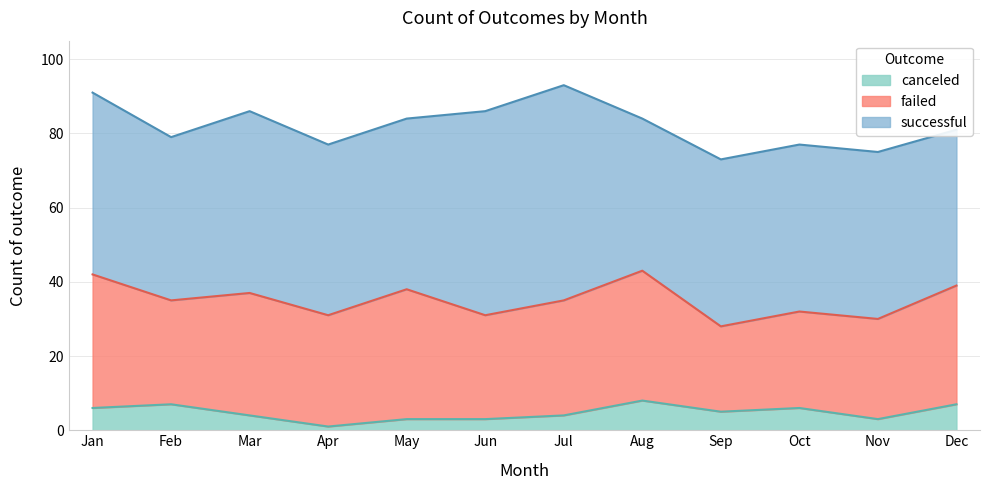

What is the total value across all series at Nov?

75